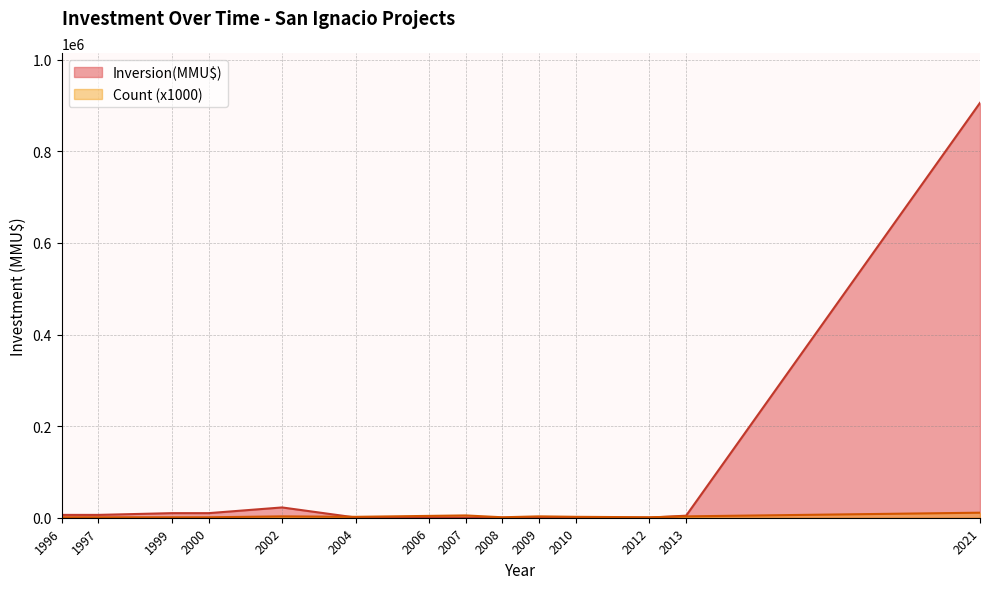

Does the chart display data point markers on the line(s)?

No